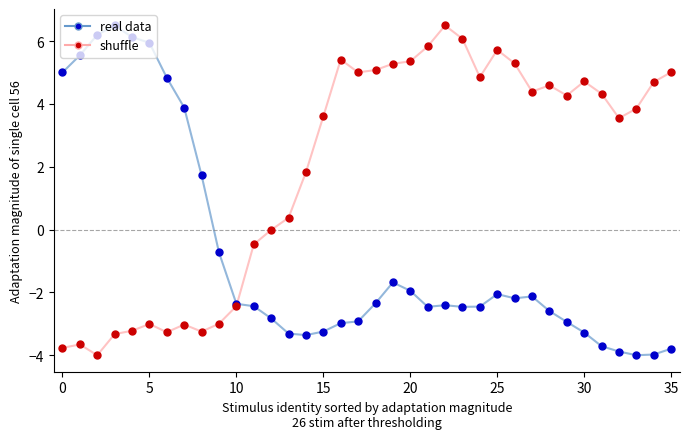

Which series has the largest total across all categories?

shuffle